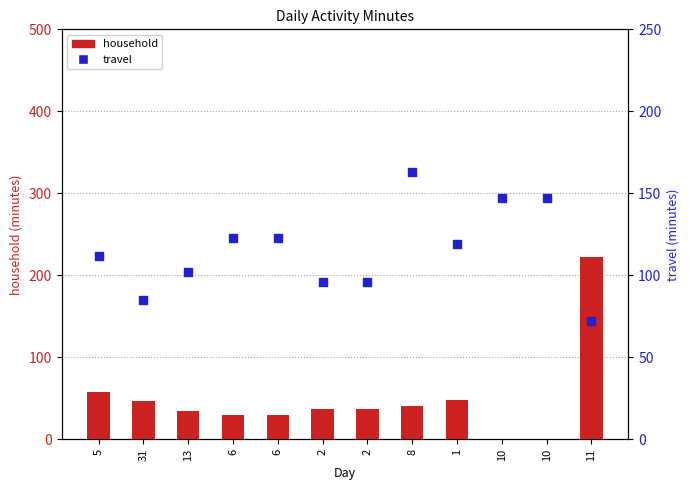

At which category is the sum across all series the highest?

11